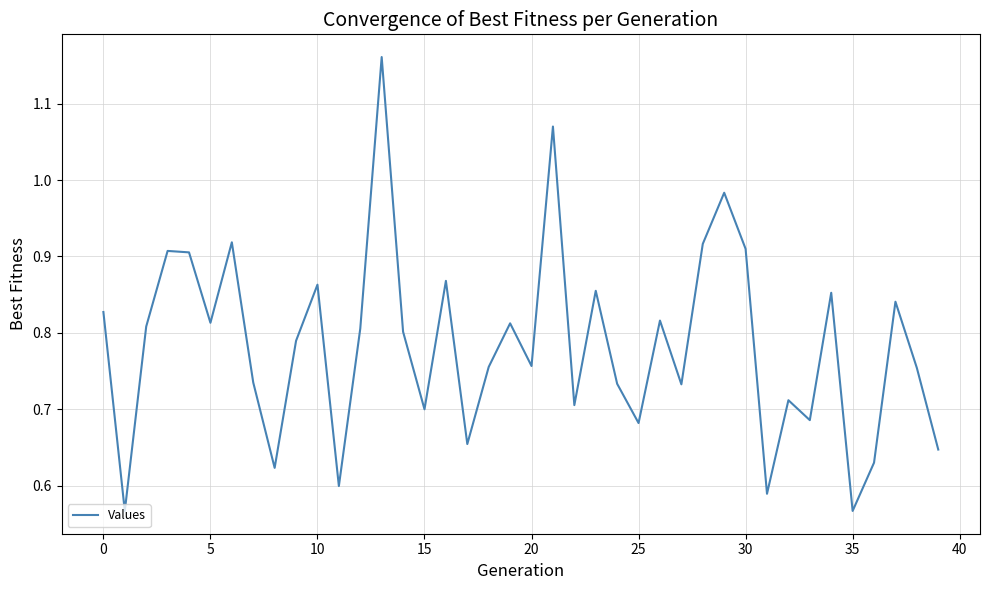

The value at 20 is 0.3. True or false?

False